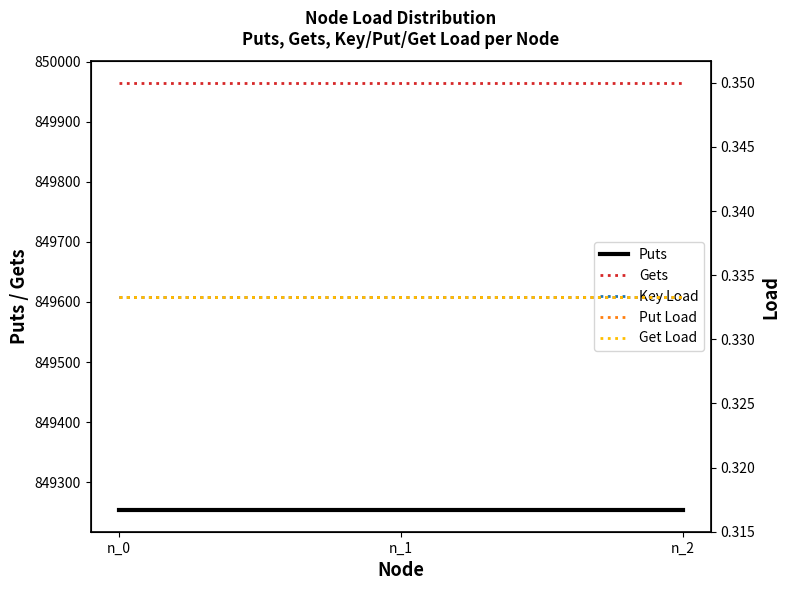

List the series in order of their peak value, lowest first.

Key Load, Put Load, Get Load, Puts, Gets